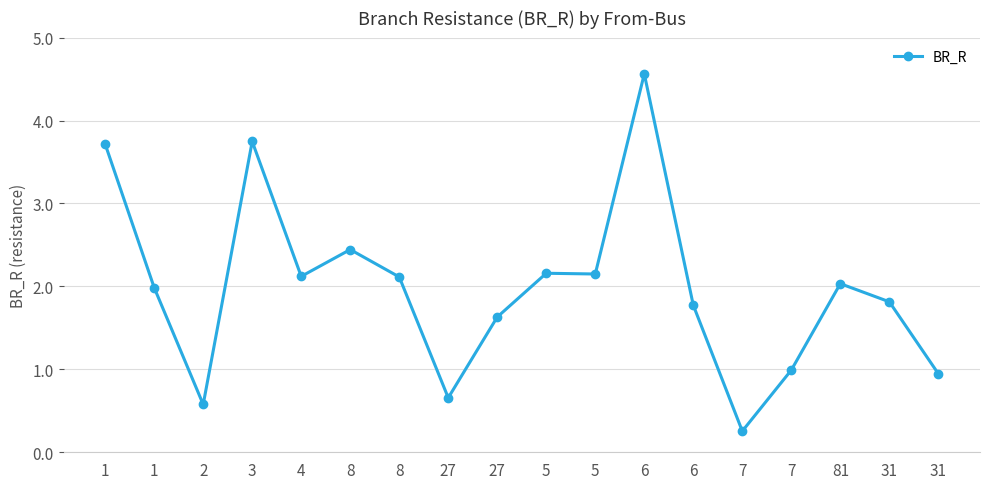

List the labels in order of value, largest first.

6, 3, 1, 8, 5, 5, 4, 8, 81, 1, 31, 6, 27, 7, 31, 27, 2, 7